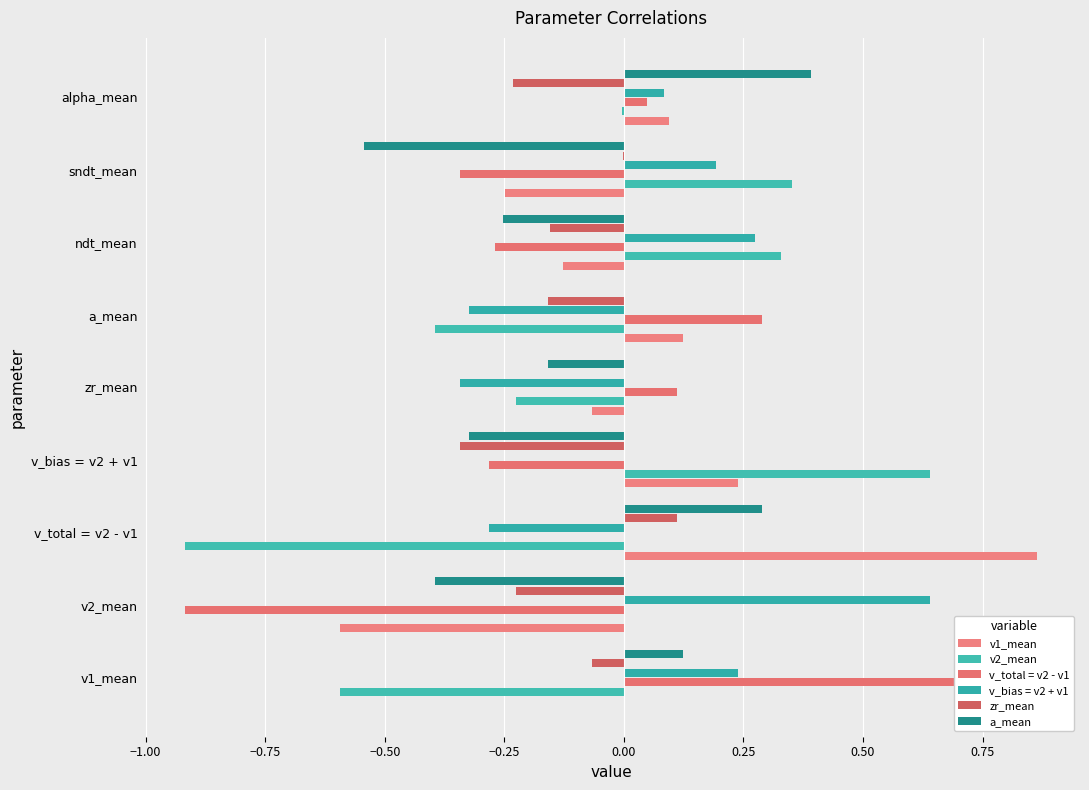

List the series in order of their peak value, highest first.

v1_mean, v_total = v2 - v1, v2_mean, v_bias = v2 + v1, a_mean, zr_mean